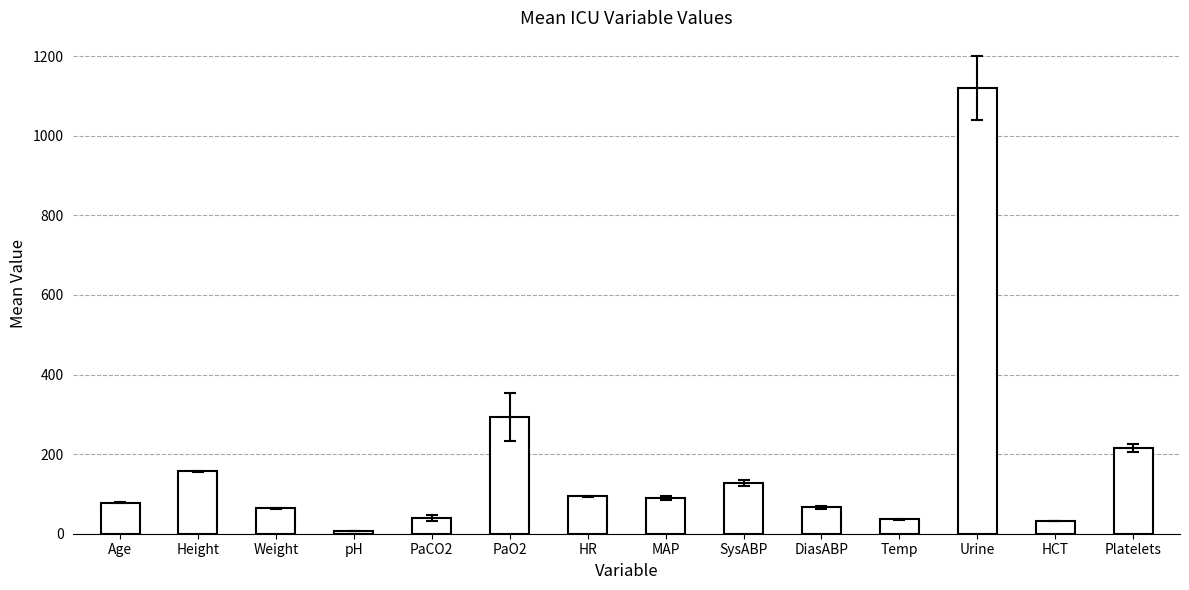

Read the value at MAP.

90.0